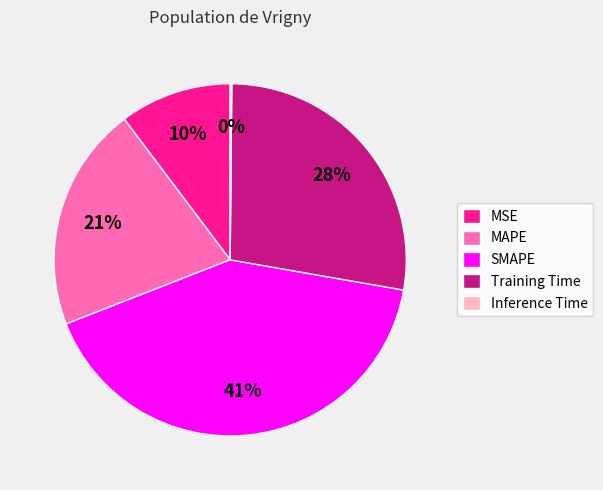

Is the sum of MSE and SMAPE greater than half?

Yes